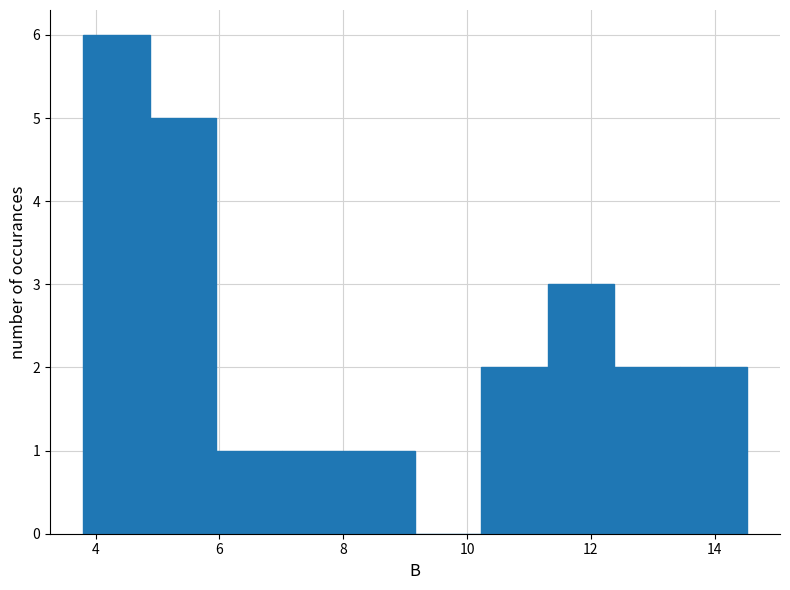

How tall is the bar that spans 13.4 to 14.6 on the x-axis? Neither the bar edges nor the heights are printed on the chart, so give them approximately, as read against the axes.

2